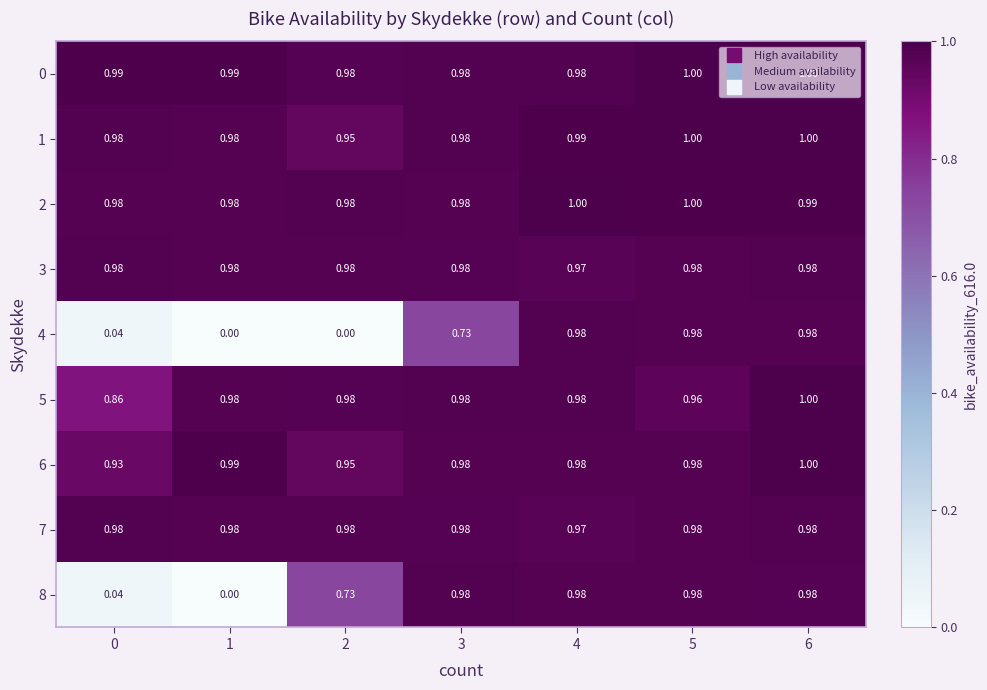

Reading left to right, extract all data points from this chart.

0: 0=1.0	1=1.0	2=1.0	3=1.0	4=1.0	5=1.0	6=1.0
1: 0=1.0	1=1.0	2=0.9	3=1.0	4=1.0	5=1.0	6=1.0
2: 0=1.0	1=1.0	2=1.0	3=1.0	4=1.0	5=1.0	6=1.0
3: 0=1.0	1=1.0	2=1.0	3=1.0	4=1.0	5=1.0	6=1.0
4: 0=0.0	1=0.0	2=0.0	3=0.7	4=1.0	5=1.0	6=1.0
5: 0=0.9	1=1.0	2=1.0	3=1.0	4=1.0	5=1.0	6=1.0
6: 0=0.9	1=1.0	2=0.9	3=1.0	4=1.0	5=1.0	6=1.0
7: 0=1.0	1=1.0	2=1.0	3=1.0	4=1.0	5=1.0	6=1.0
8: 0=0.0	1=0.0	2=0.7	3=1.0	4=1.0	5=1.0	6=1.0